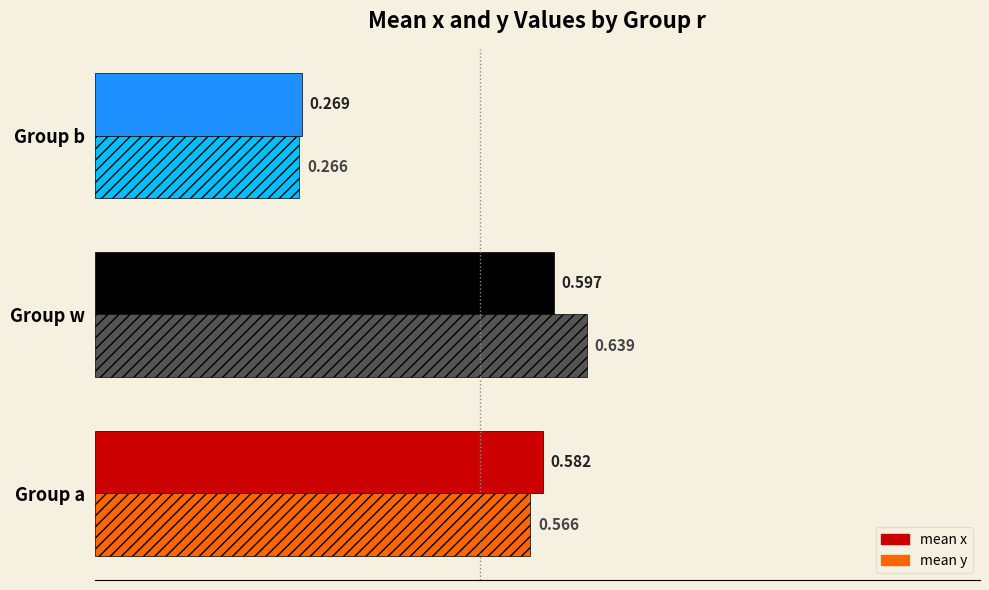

At which label is mean y closest to 0?

Group b